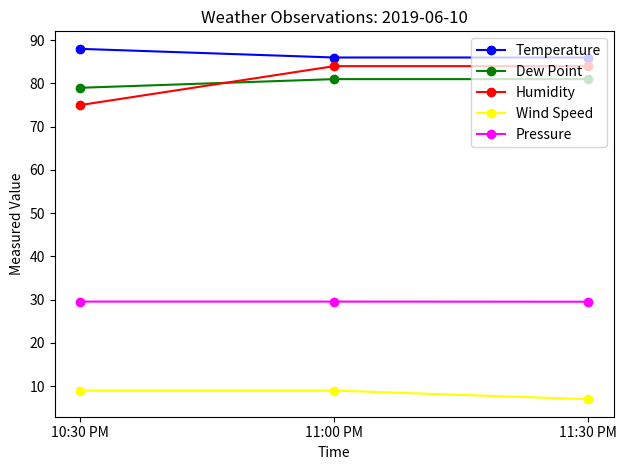

What is the value of the Dew Point point at the 2nd from the left?

81.0